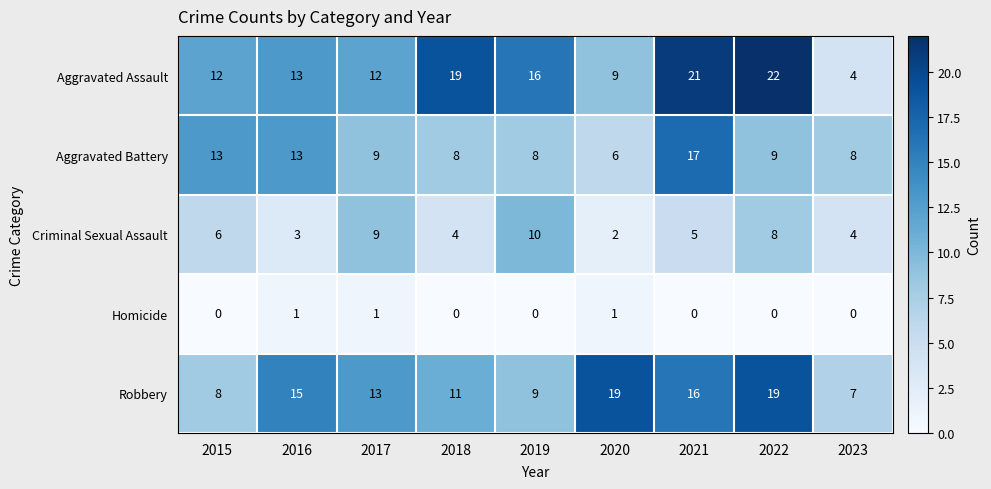

True or false: Criminal Sexual Assault has a value of 5 at 2021.

True